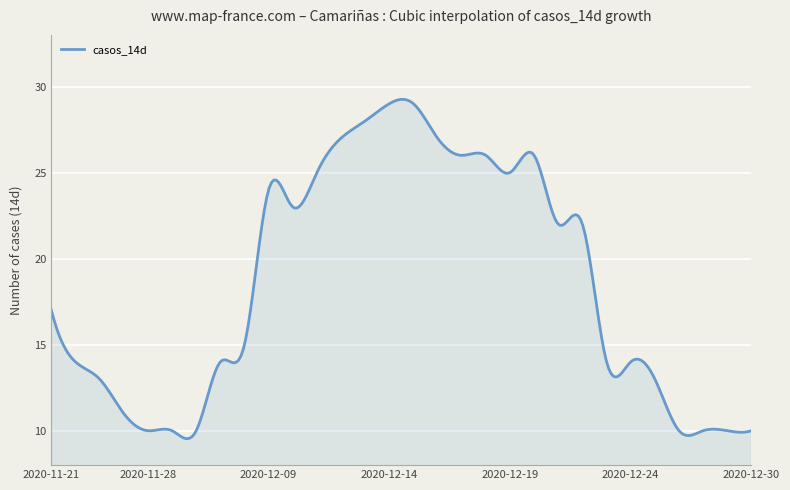

What is the minimum value shown in the chart?

9.5